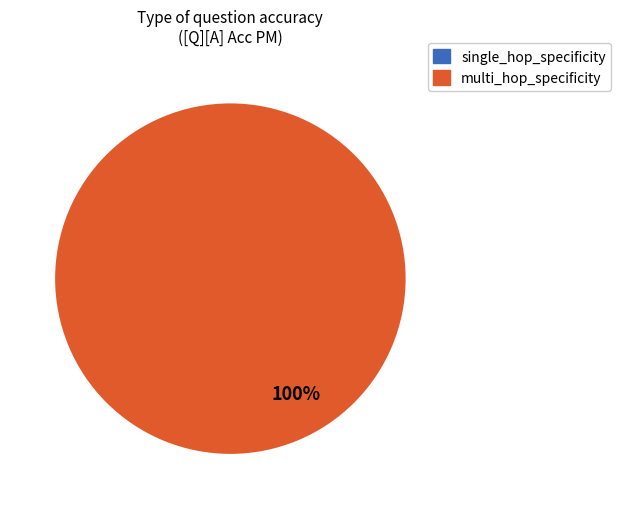

Which slice is the largest?

multi_hop_specificity